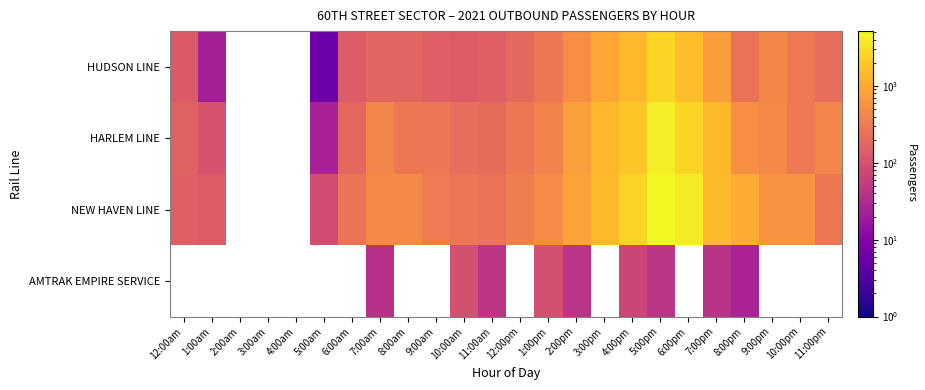

True or false: HUDSON LINE has a value of 938.3 at 6:00pm.

False